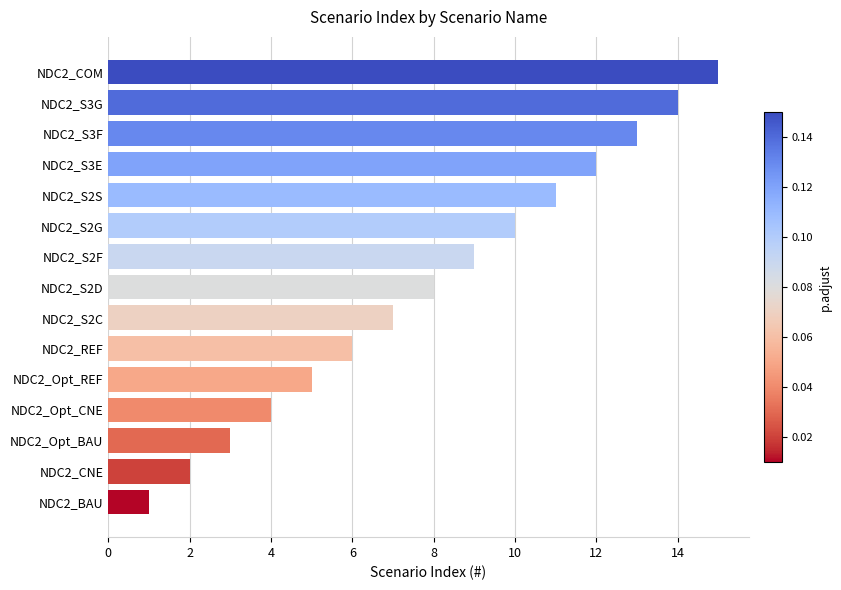

How many distinct data groups are displayed?

1